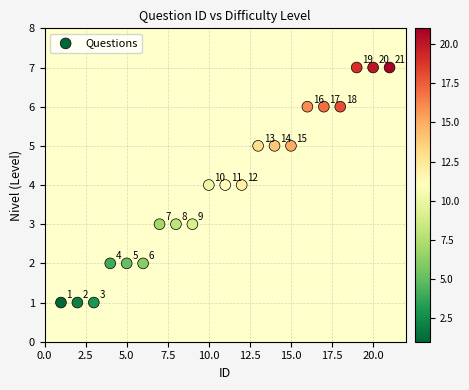

What is the range of X values (max minus min)?

20